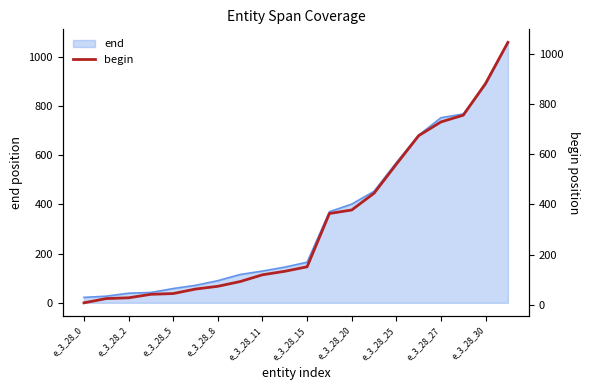

What is the maximum value for end?

1058